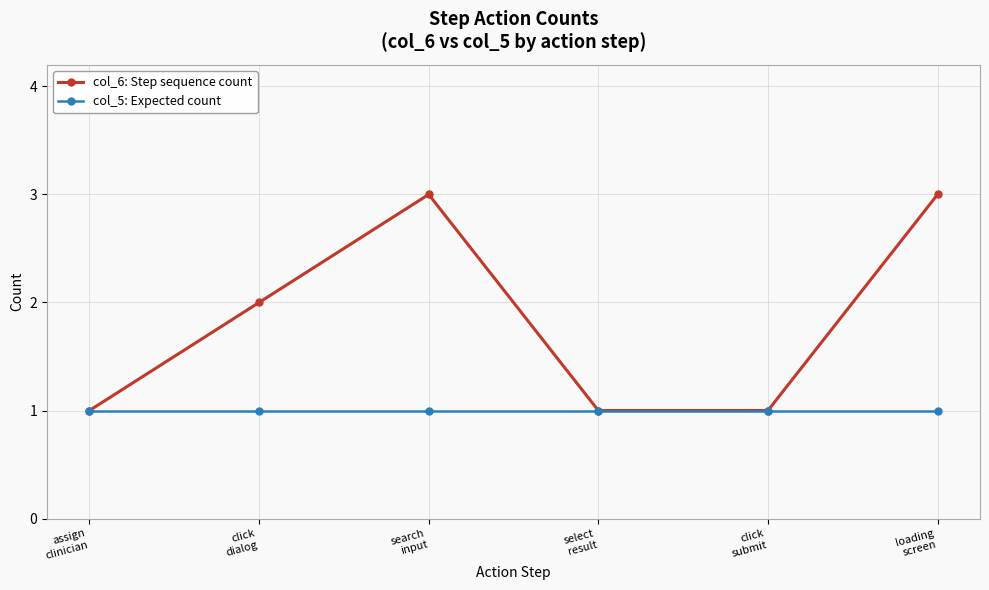

True or false: col_6: Step sequence count has more than 1 interior local peaks.

False